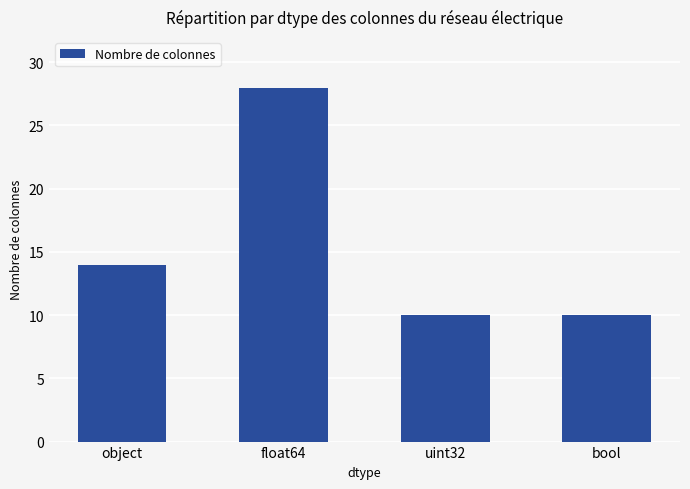

Reading left to right, extract all data points from this chart.

14	28	10	10